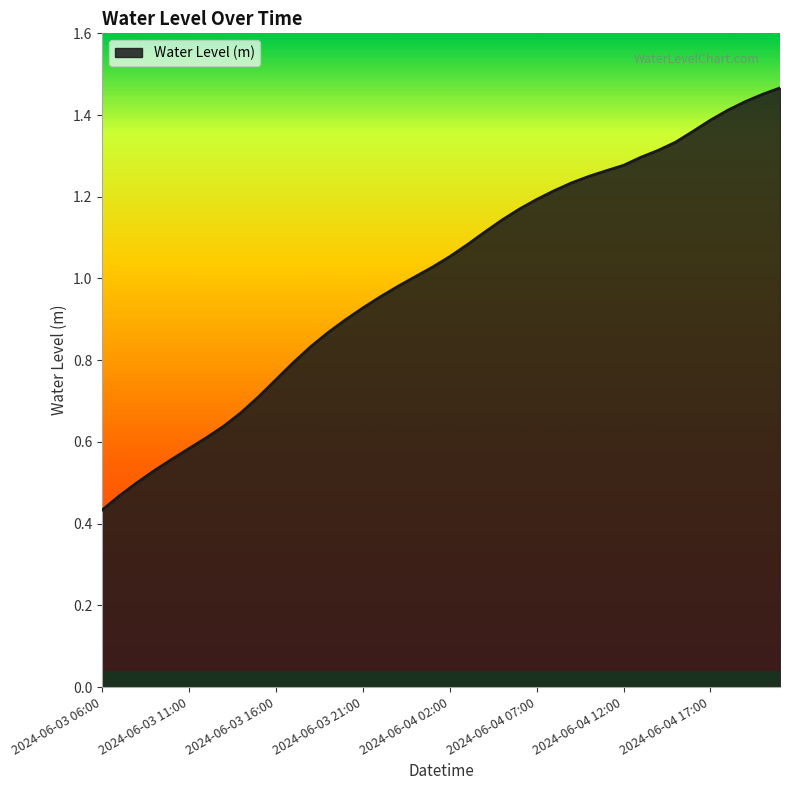

At which label is the value closest to 0?

2024-06-03 06:00